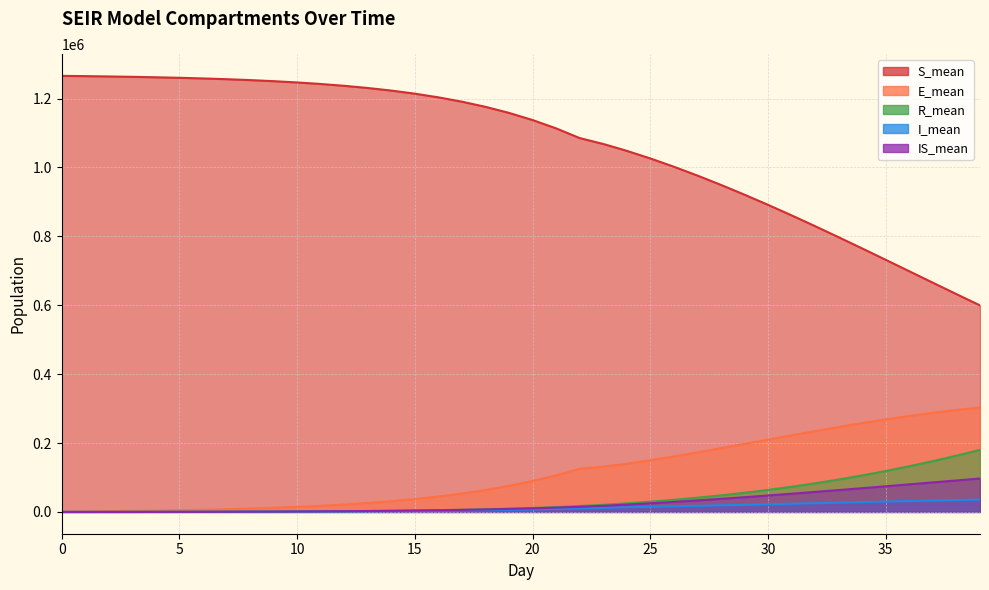

Does the chart display data point markers on the line(s)?

No